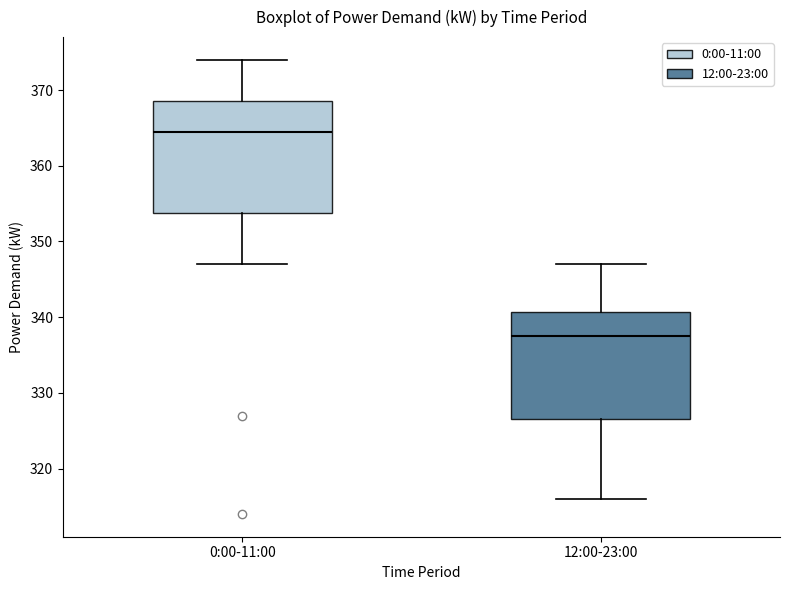

Reading left to right, read every box against the y-axis: the position of its median line, the range the box covers, and the ends of its whiskers. The values are not printed on the chart, so give them approximately, as read against the axis.

0:00-11:00: median 365, box 354 to 369, whiskers 347 to 374
12:00-23:00: median 338, box 327 to 341, whiskers 316 to 347